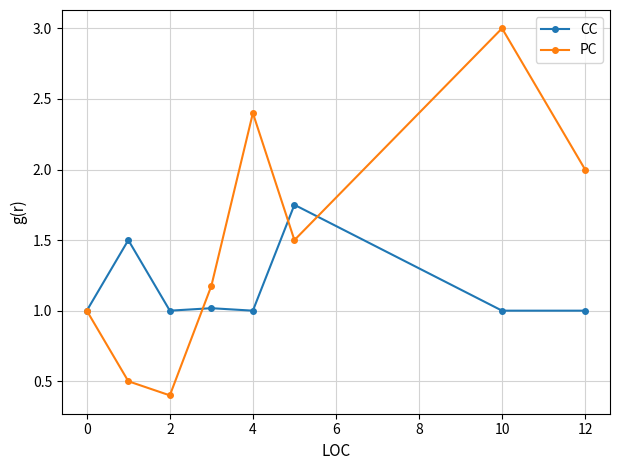

What is the minimum value shown in the chart?

0.4